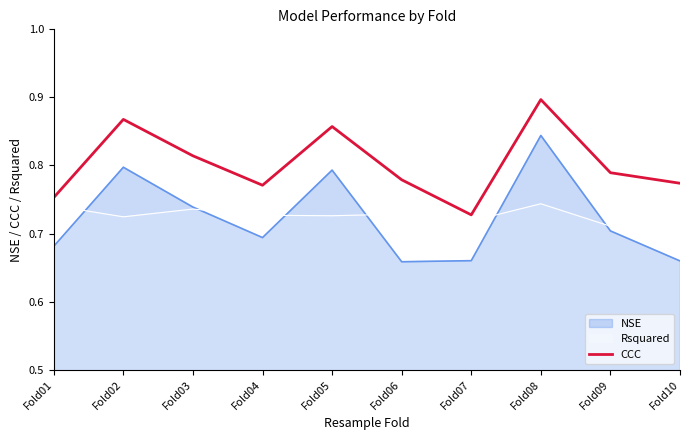

The value of CCC at Fold09 is 0.2. True or false?

False